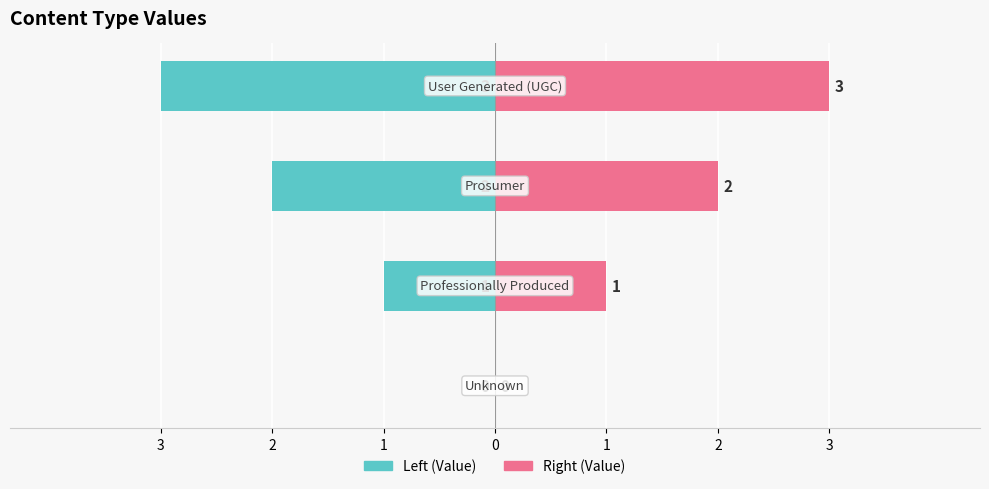

Reading left to right, extract all data points from this chart.

Left (Value): 3=0	2=-1	1=-2	0=-3
Right (Value): 3=0	2=1	1=2	0=3